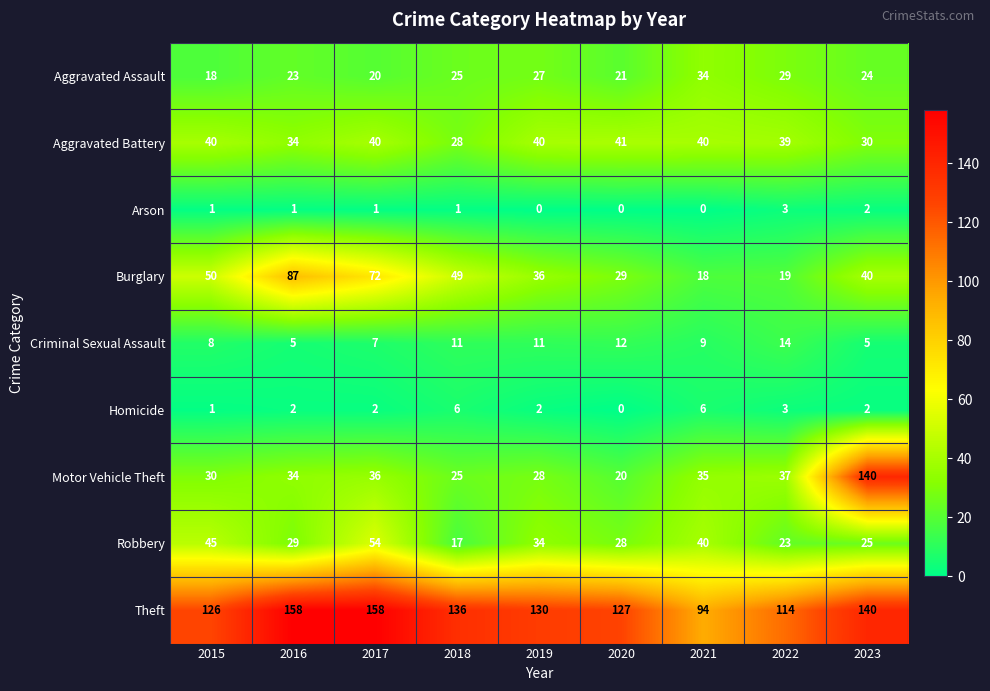

What is the average value of the Homicide series?

3